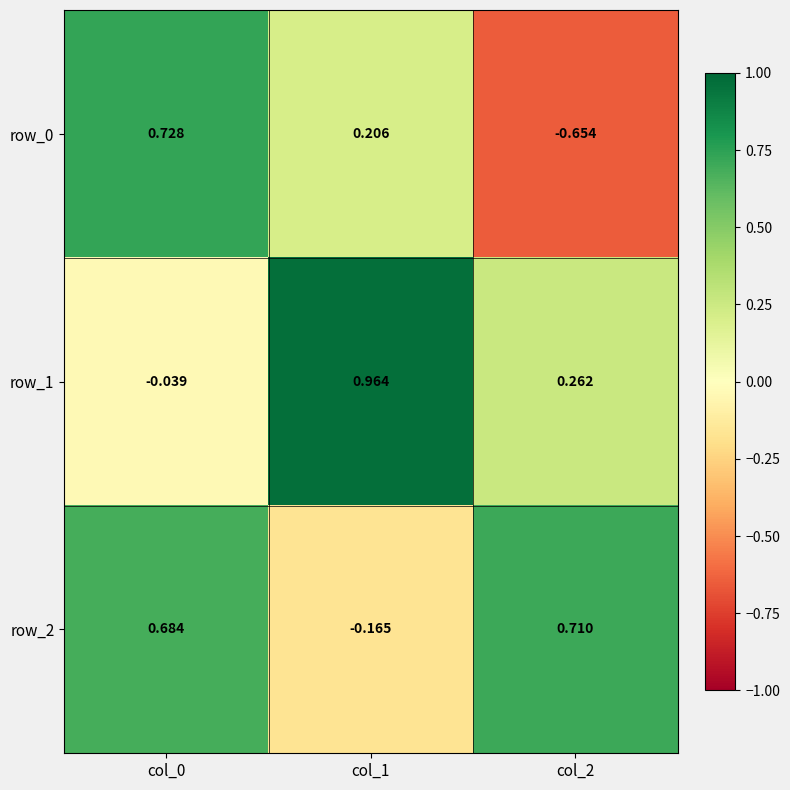

Is the value of row_2 at col_0 greater than the value of row_0 at col_2?

Yes